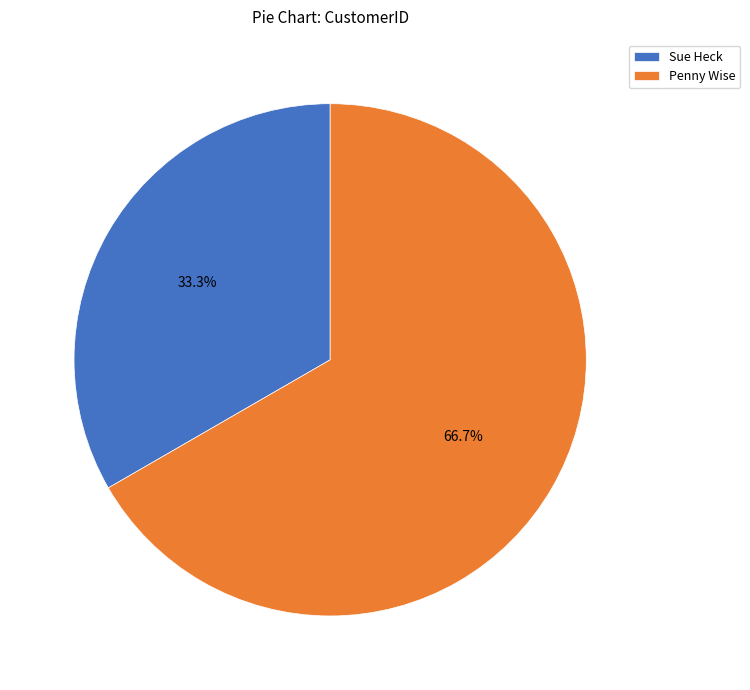

True or false: Sue Heck accounts for 27% of the total.

False